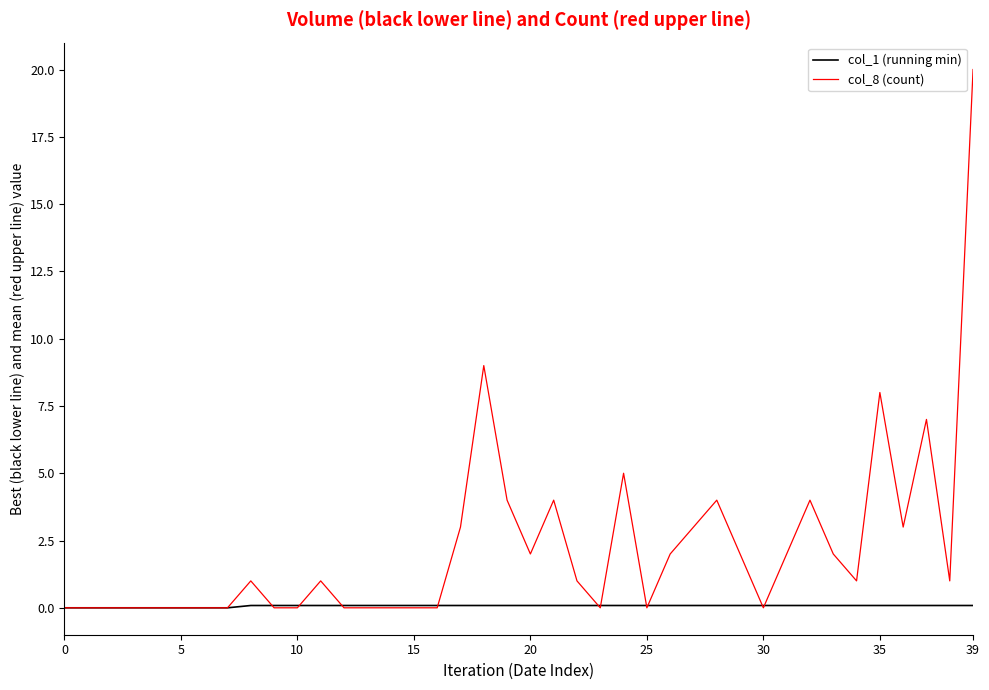

List the series in order of their peak value, highest first.

col_8 (count), col_1 (running min)